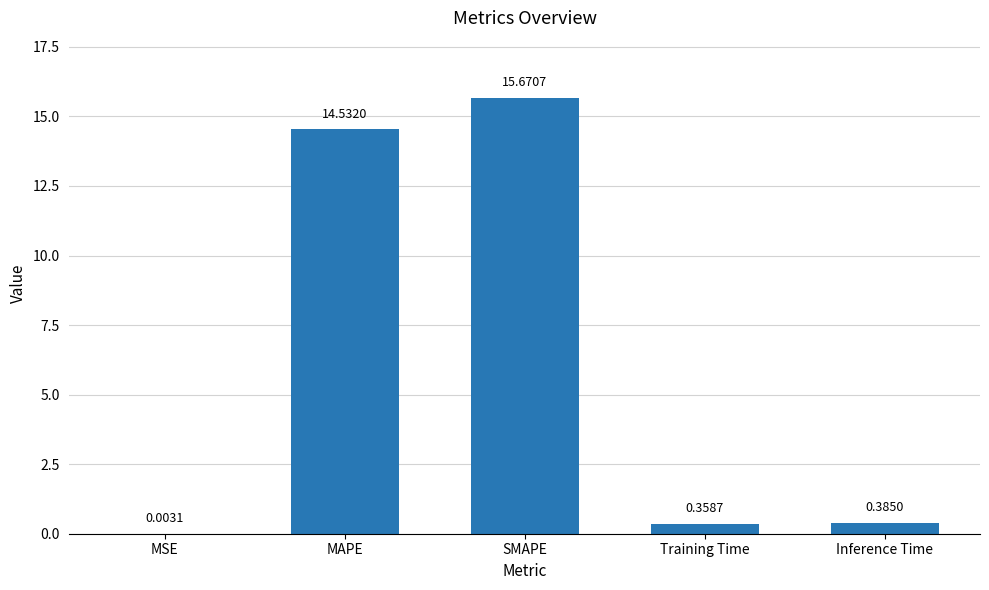

What is the approximate value at MAPE?

14.5